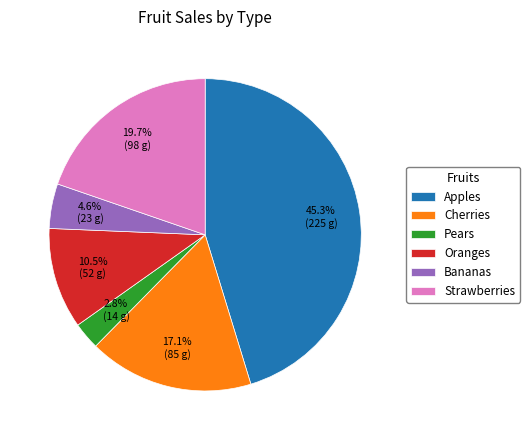

Combined, what portion of the pie is Bananas and Apples?

49.9%